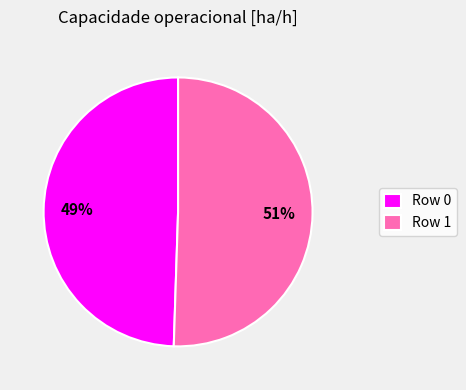

Count the number of slices in the pie.

2